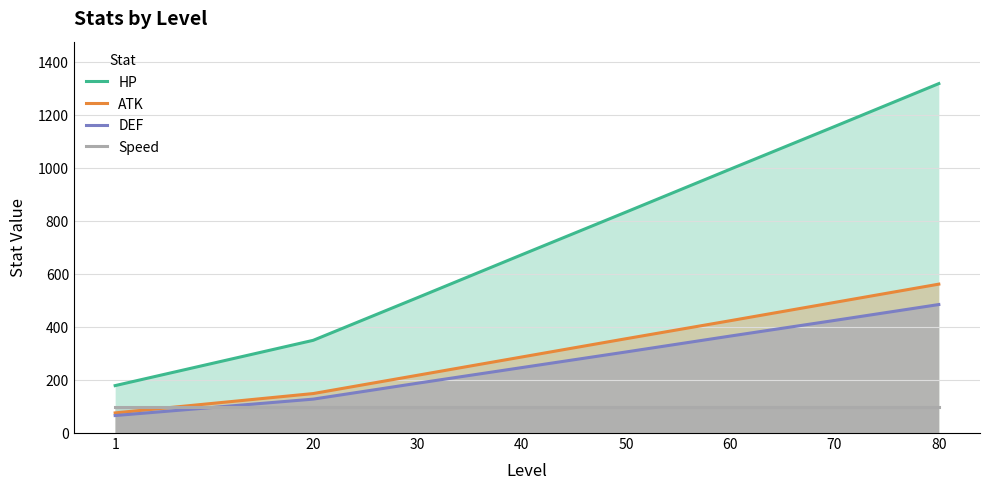

Count the HP values in the range 511 to 1157.

5